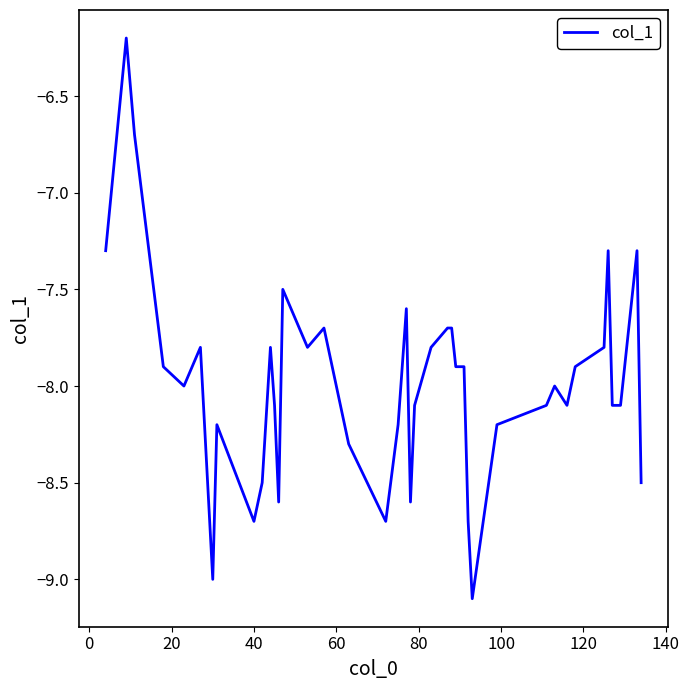

What is the greatest value displayed?

-6.2